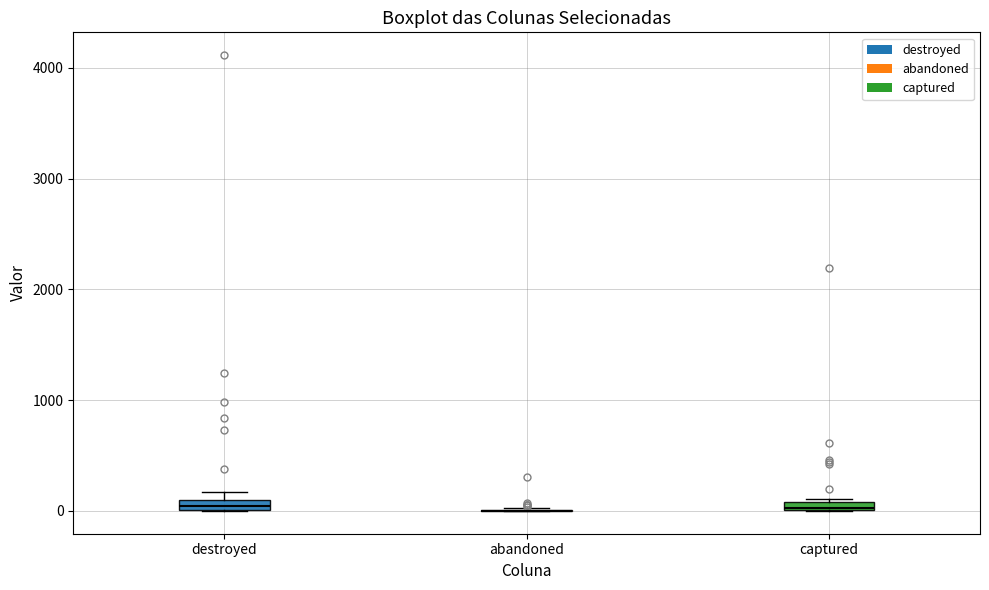

Where is the upper edge of the box for captured on the y-axis? The values are not printed on the chart, so give them approximately, as read against the axis.

100